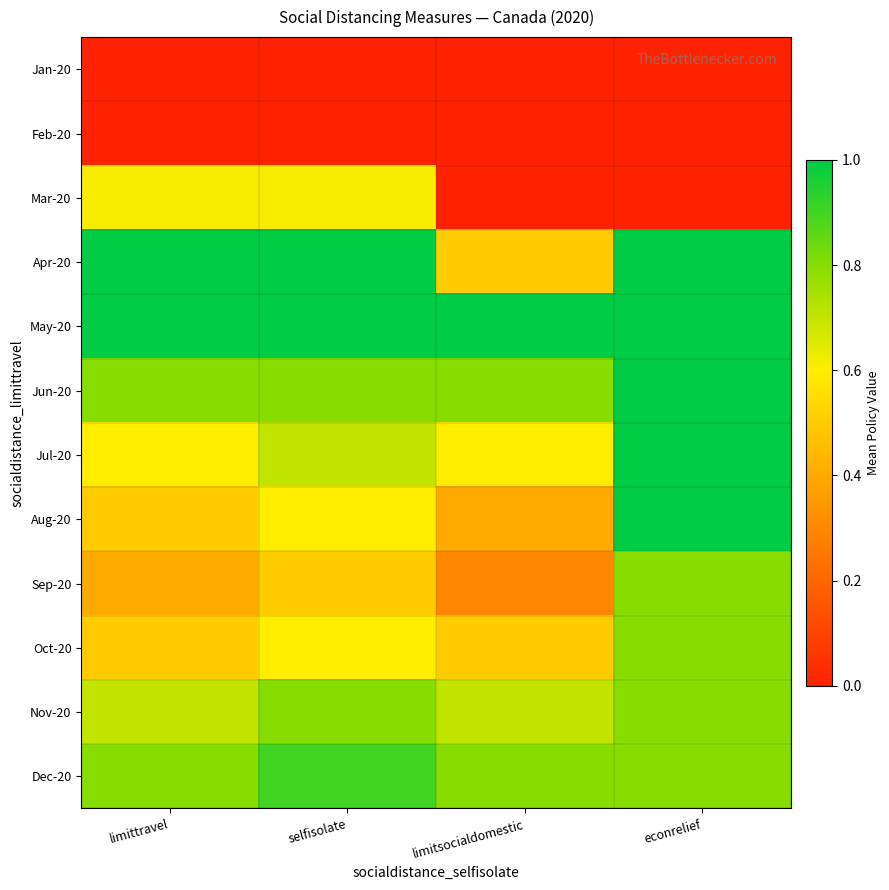

What is the total value across all series at limittravel?

6.9